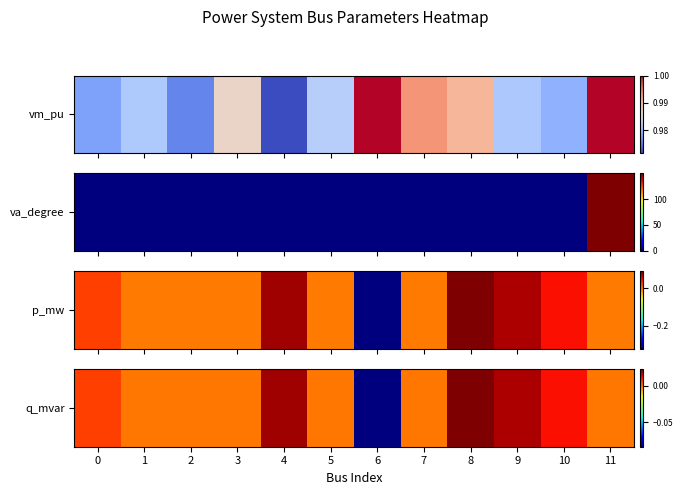

Count the number of categories in the chart.

12